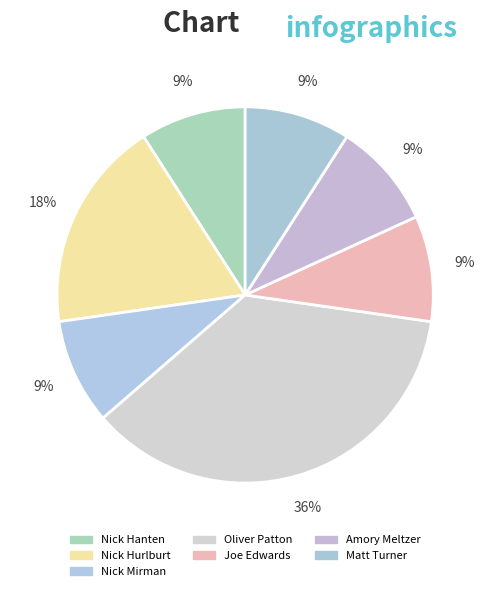

How many slices are in this pie chart?

7